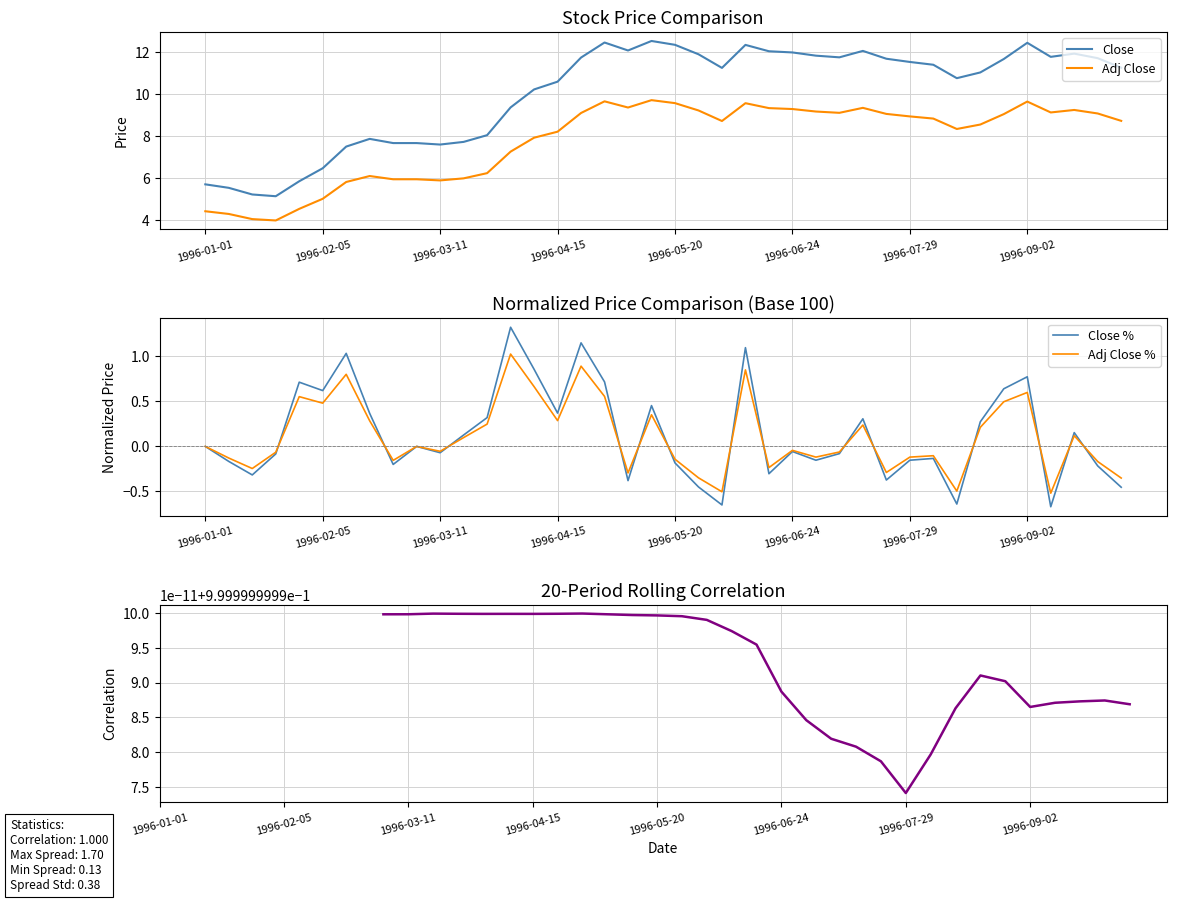

True or false: Adj Close and Close % cross at least once.

False